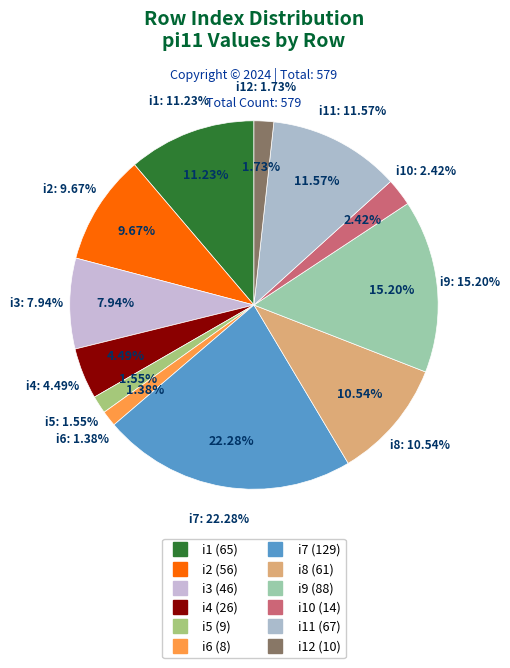

What percentage is NOT represented by i1?

88.8%